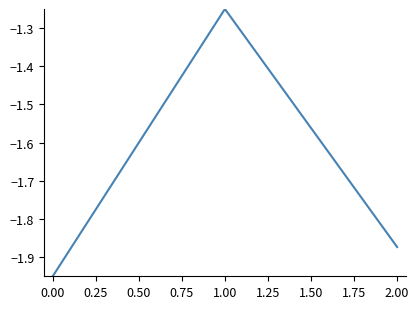

Count the number of categories in the chart.

3